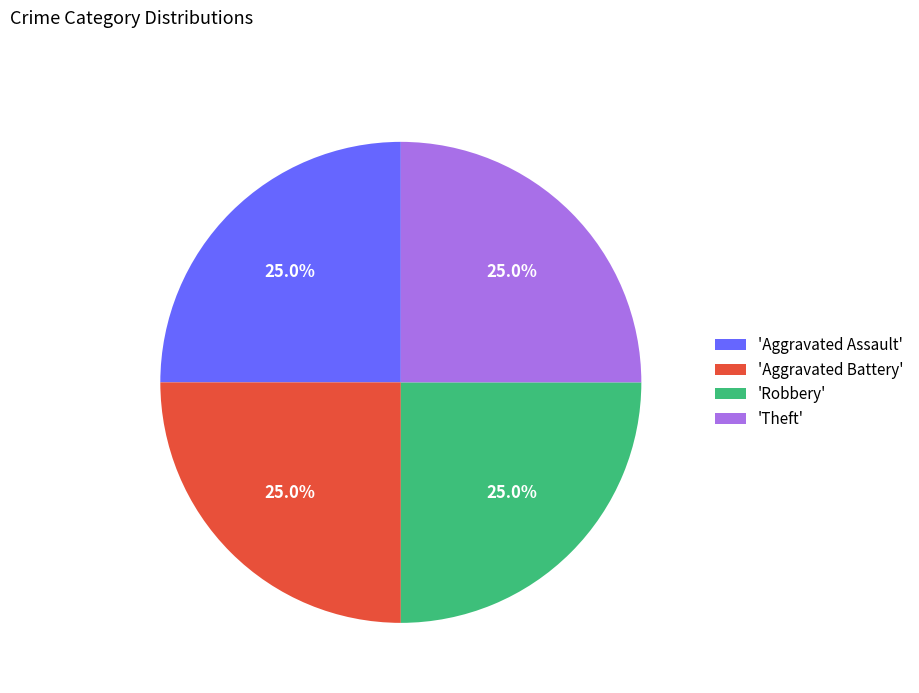

Does any single category account for the majority?

No